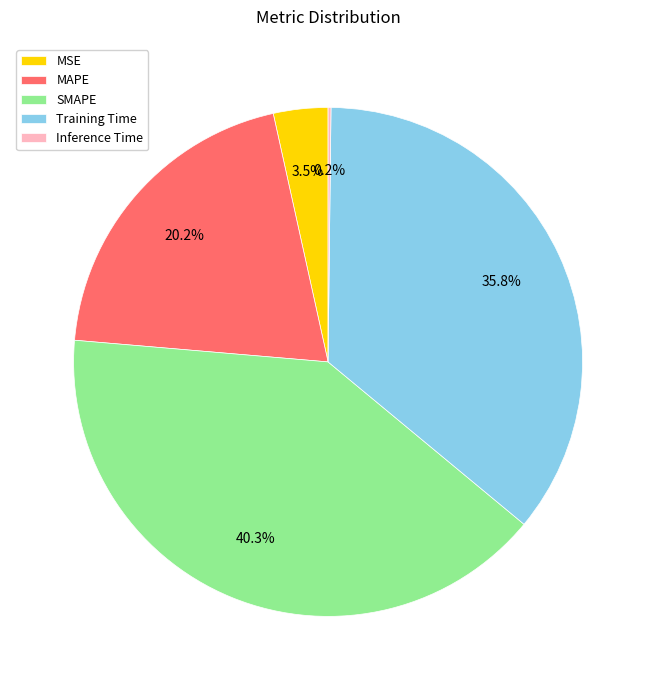

To the nearest percent, what is the combined percentage of MSE and MAPE?

24%